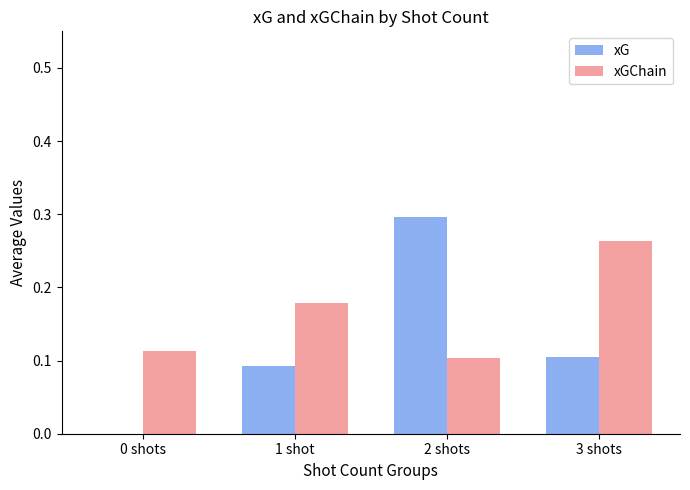

Which series changed the most between 0 shots and 3 shots?

xGChain